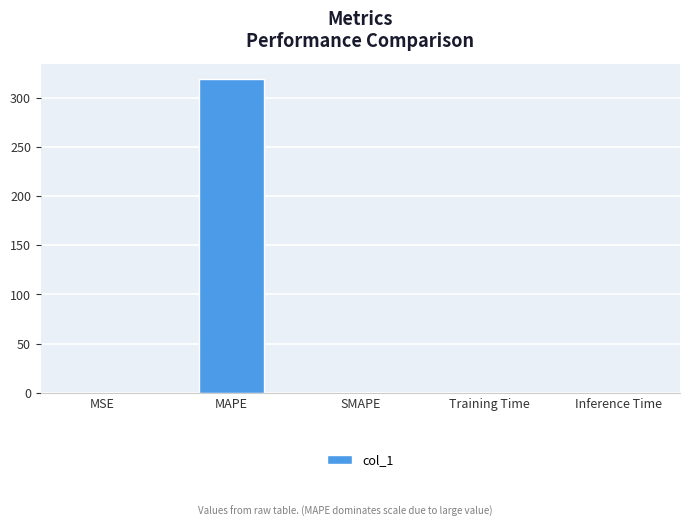

What is the sum of all values?

318.8